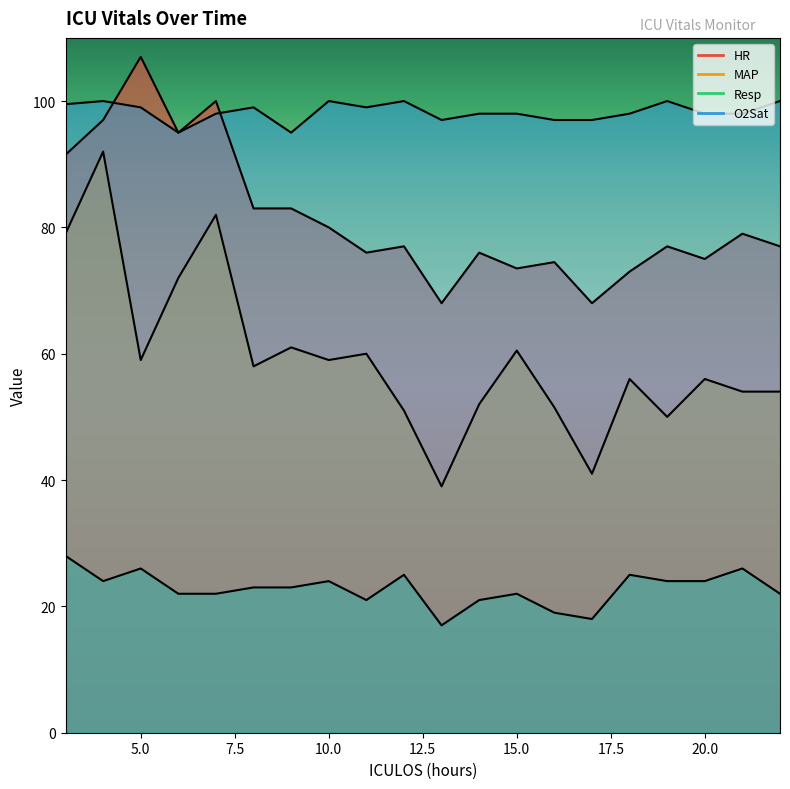

Which category has the highest value in the HR series?

5